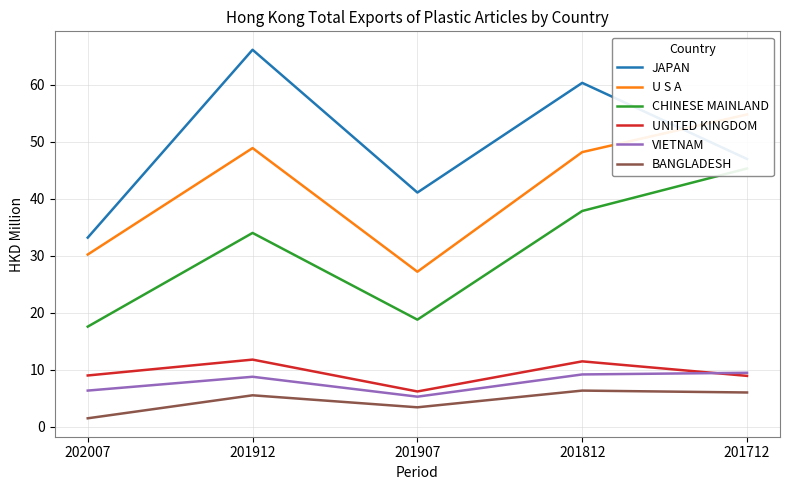

Which series changed the most between 201907 and 201712?

U S A